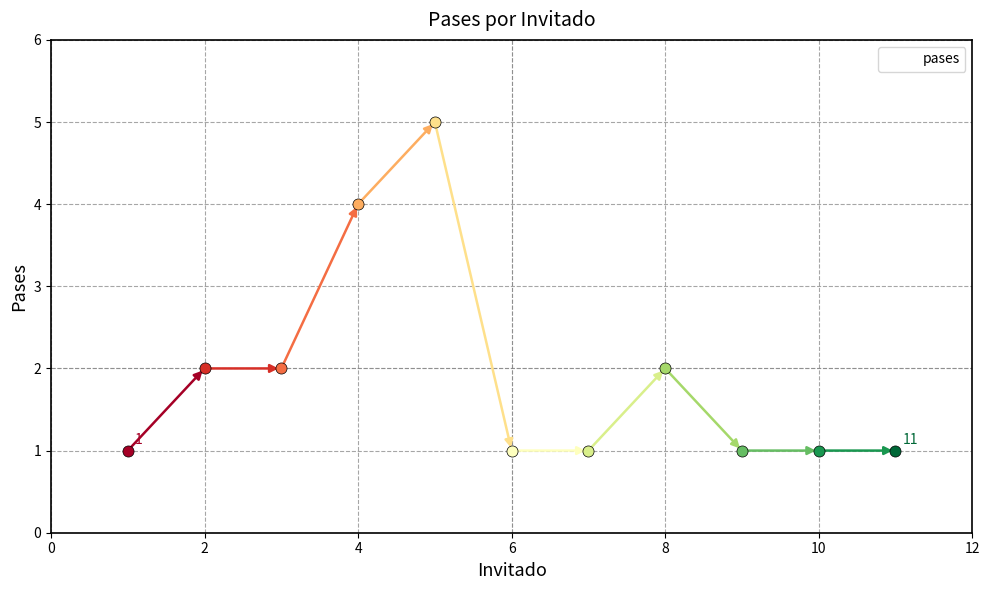

What is the difference between the maximum and minimum values?

4